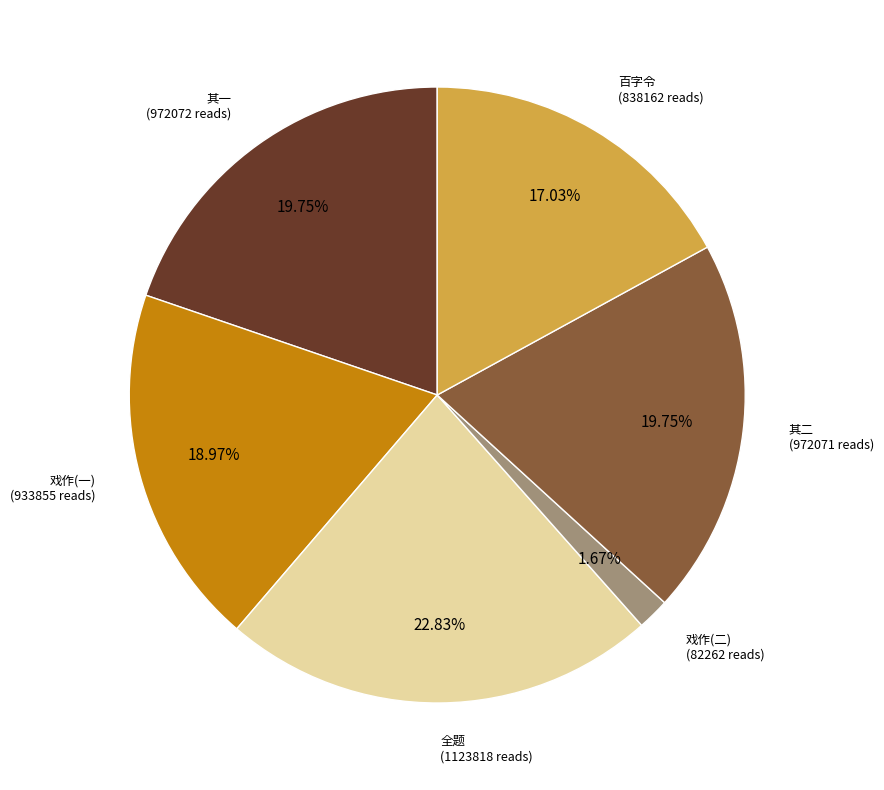

Is 百字令 the majority of the pie?

No